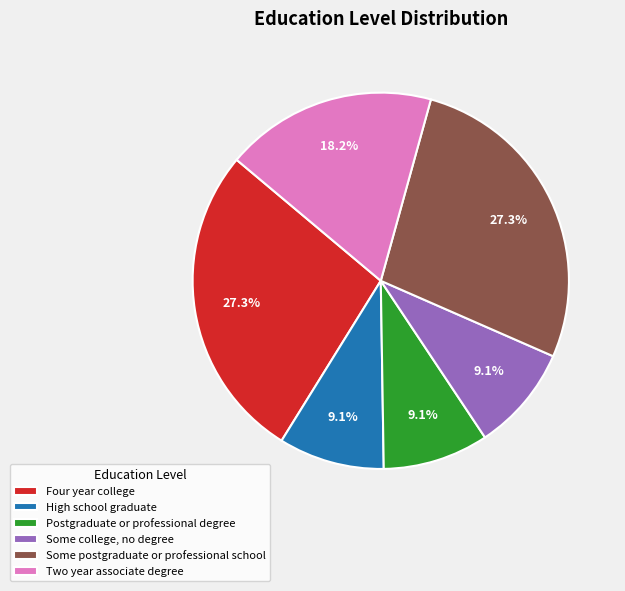

Does any single category account for the majority?

No